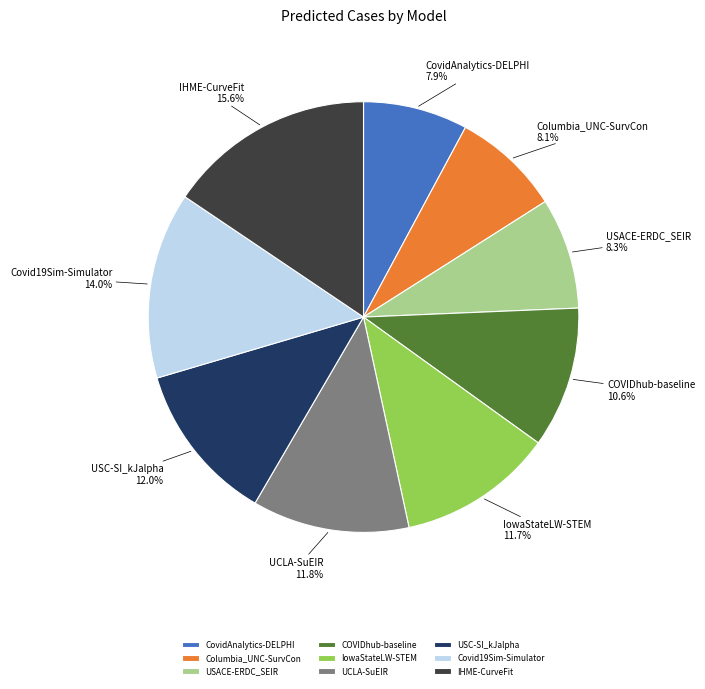

Does COVIDhub-baseline represent more than half of the total?

No